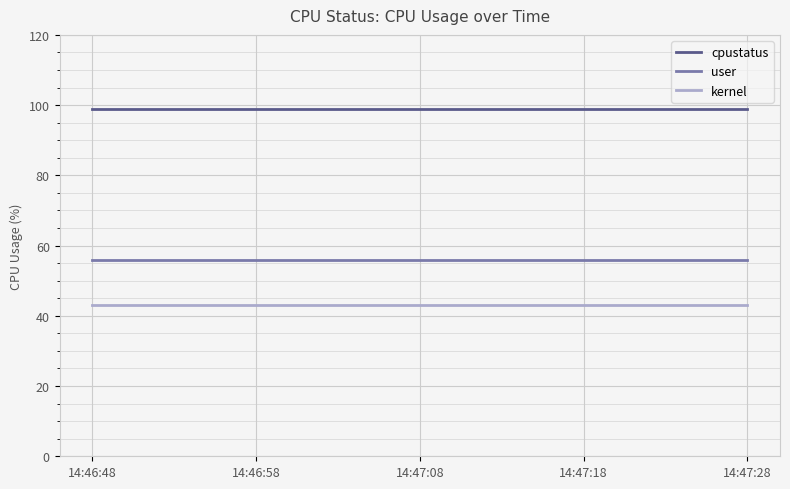

True or false: cpustatus and user cross at least once.

False